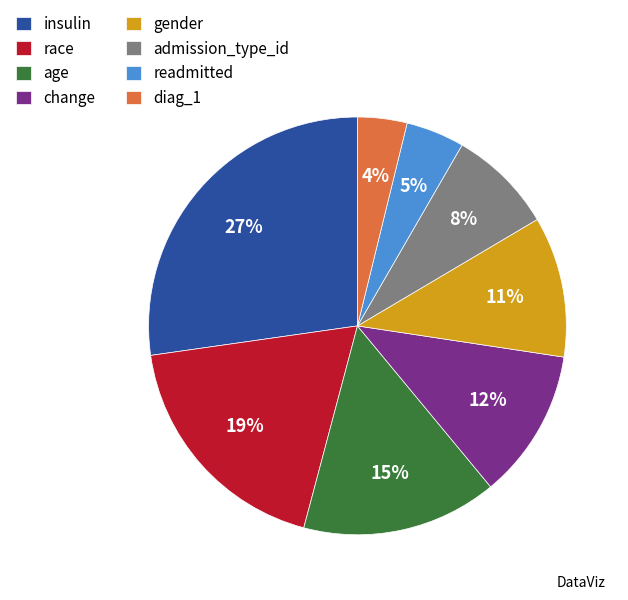

Rank the categories by value from highest to lowest.

insulin, race, age, change, gender, admission_type_id, readmitted, diag_1